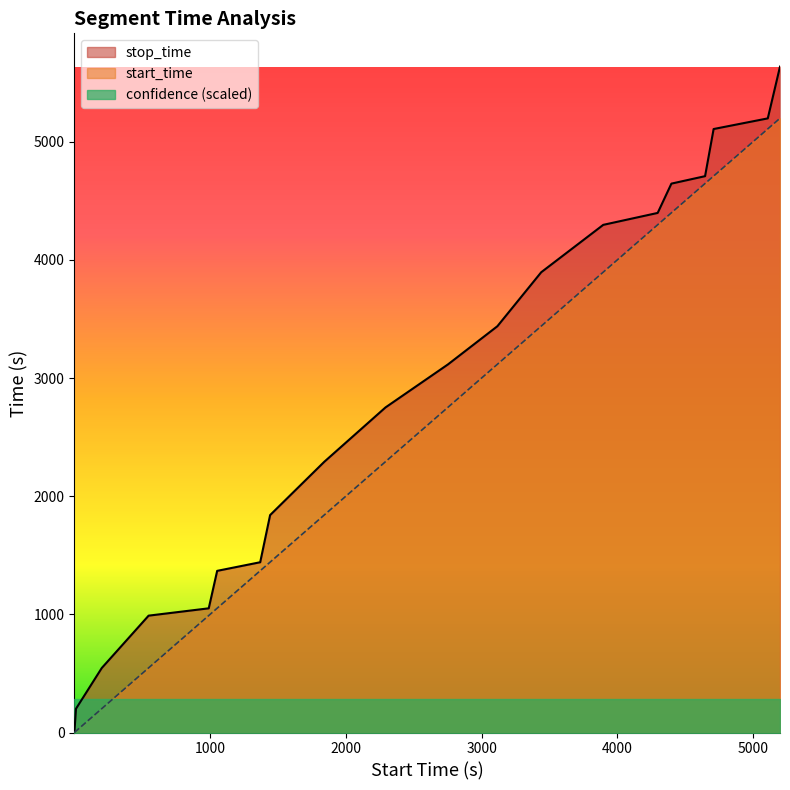

At which category does the chart reach its peak across all series?

5198.0